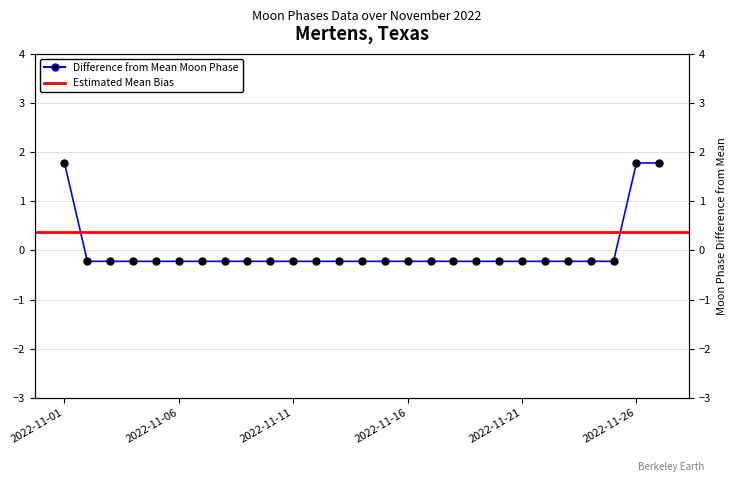

Rank the categories by value from lowest to highest.

2022-11-02, 2022-11-03, 2022-11-04, 2022-11-05, 2022-11-06, 2022-11-07, 2022-11-08, 2022-11-09, 2022-11-10, 2022-11-11, 2022-11-12, 2022-11-13, 2022-11-14, 2022-11-15, 2022-11-16, 2022-11-17, 2022-11-18, 2022-11-19, 2022-11-20, 2022-11-21, 2022-11-22, 2022-11-23, 2022-11-24, 2022-11-25, 2022-11-01, 2022-11-26, 2022-11-27